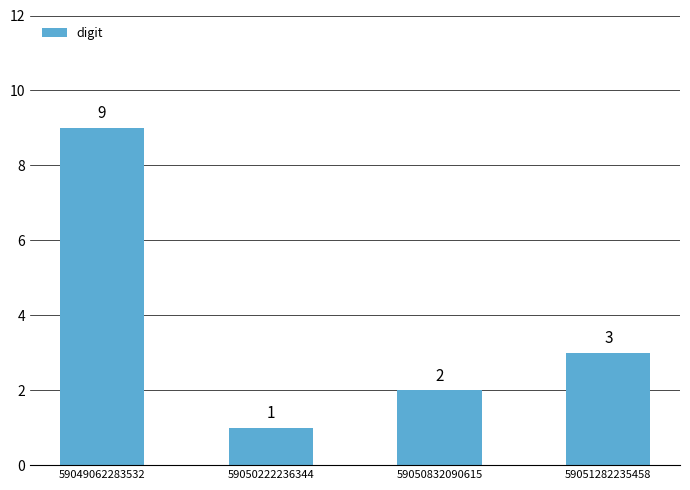

What is the value of the 4th bar from the left?

3